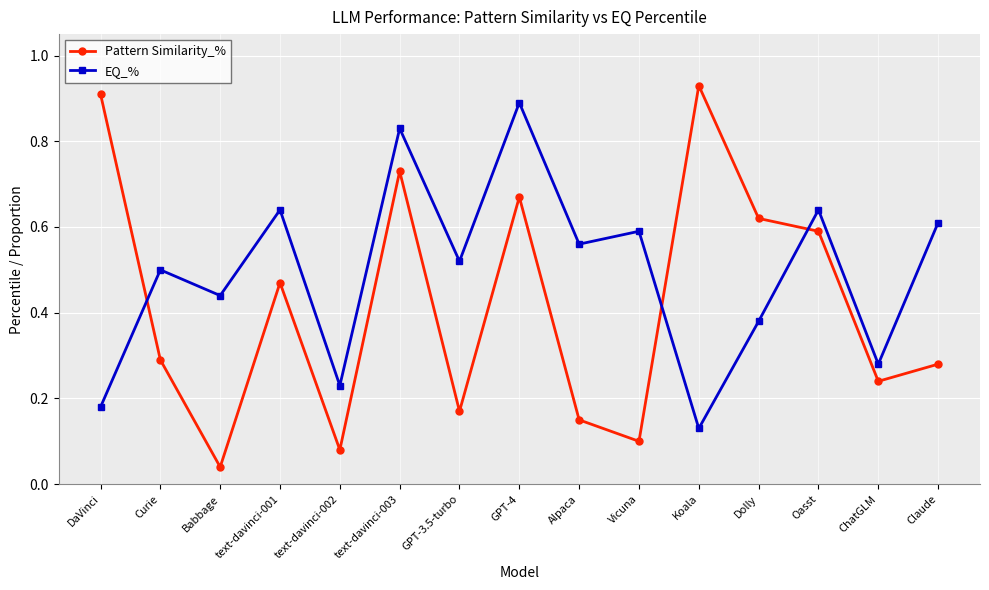

How many EQ_% values are between 0 and 1?

15